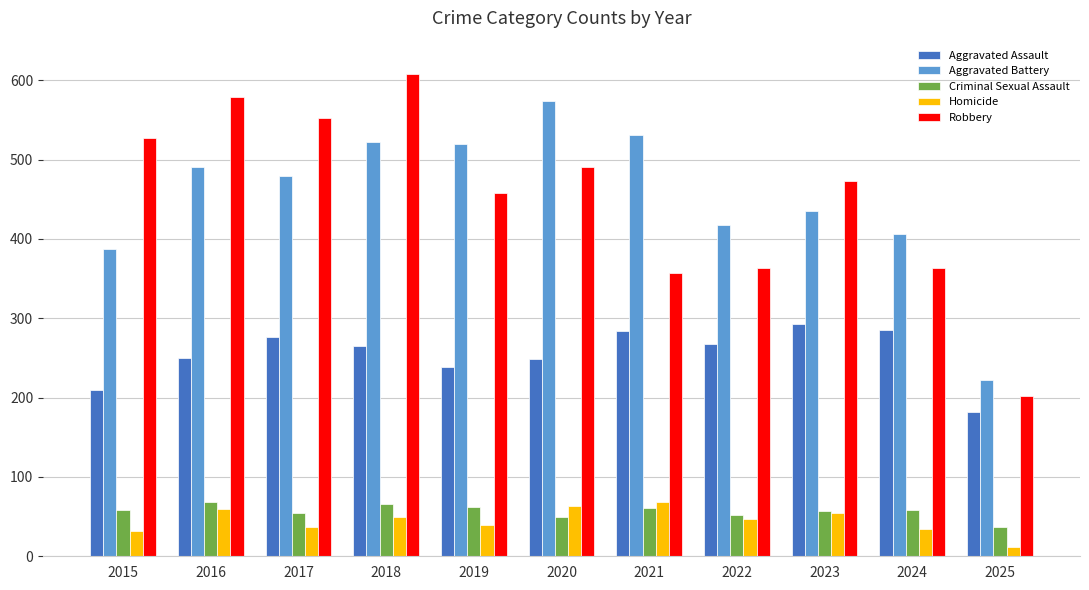

Is it true that Criminal Sexual Assault equals 55 at 2017?

True